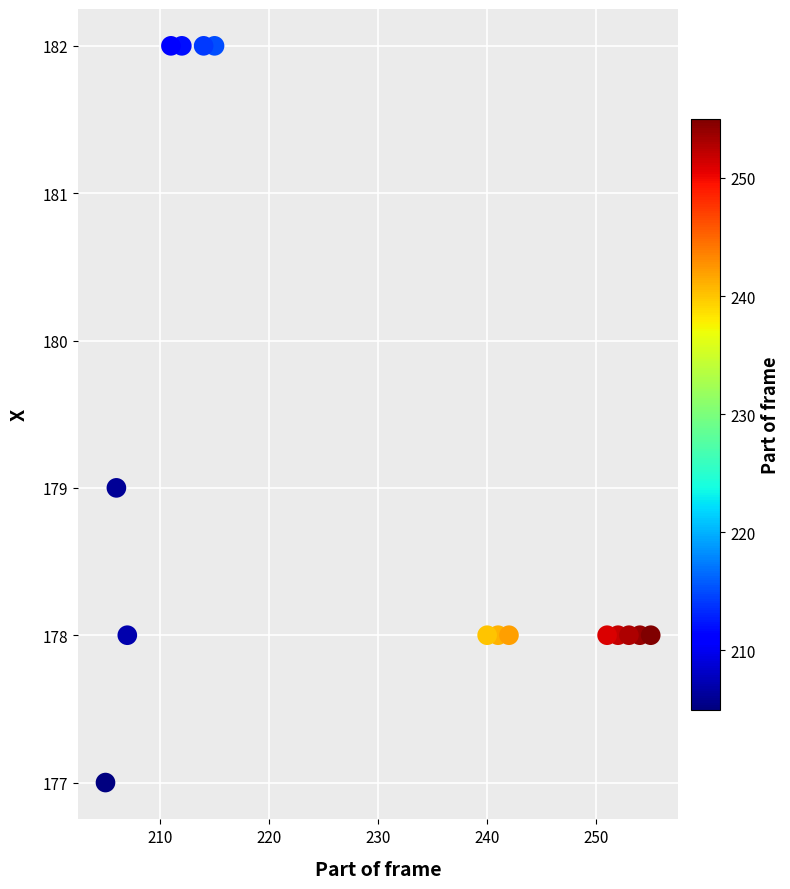

What is the range of Y values (max minus min)?

5